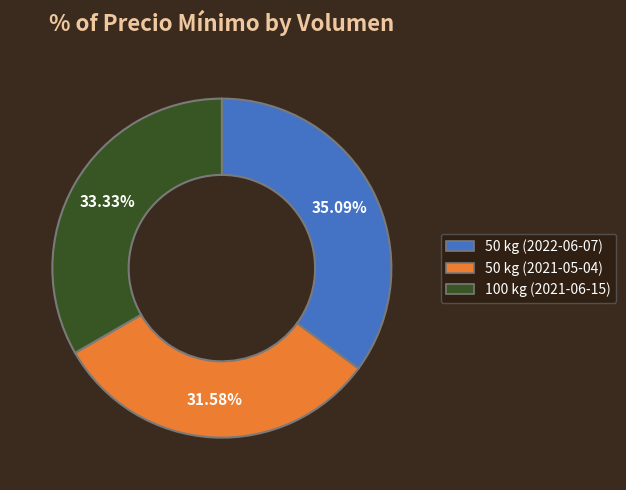

Which slice is the largest?

50 kg (2022-06-07)